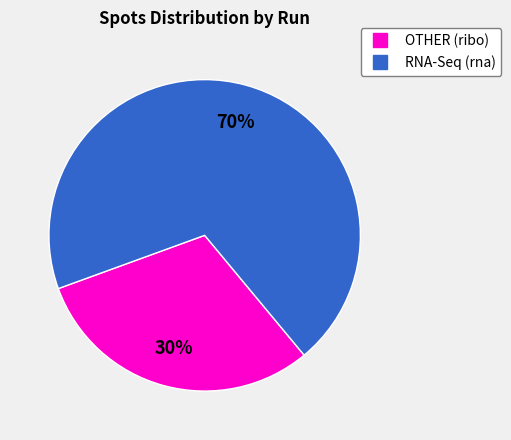

Rank the categories by value from highest to lowest.

RNA-Seq (rna), OTHER (ribo)